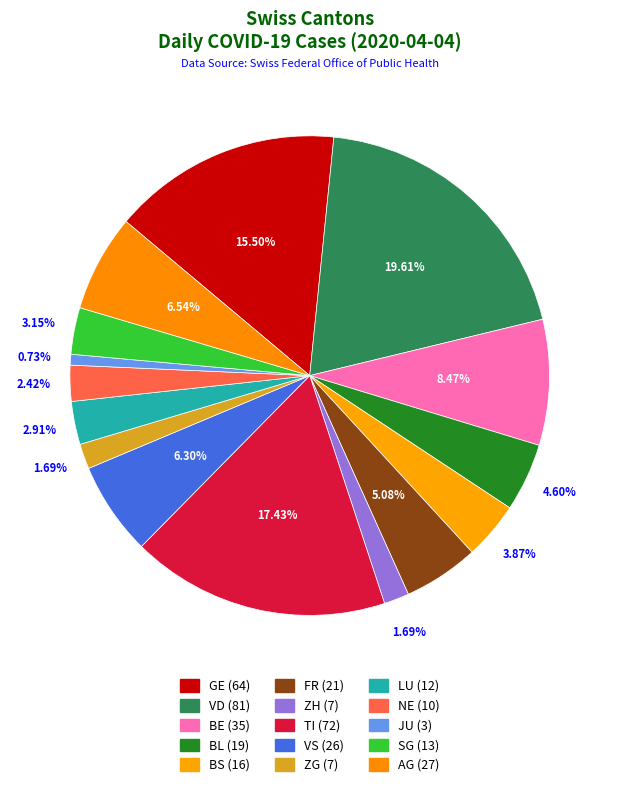

To the nearest percent, what is the combined percentage of FR and BE?

14%